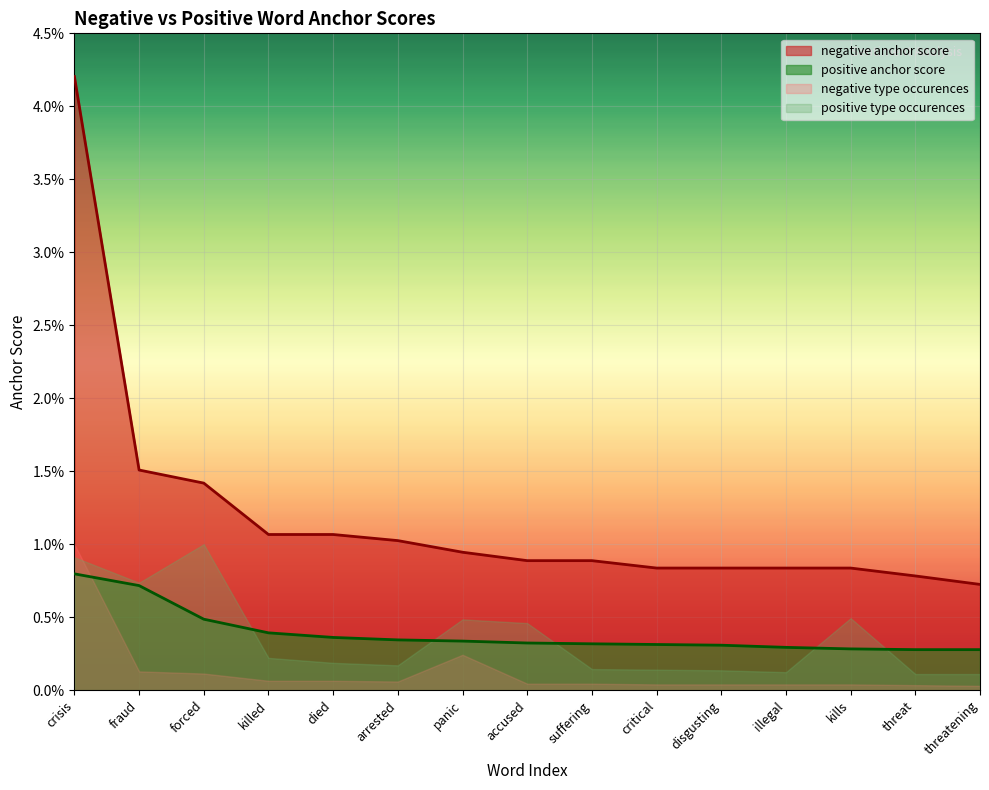

Does the chart display data point markers on the line(s)?

No